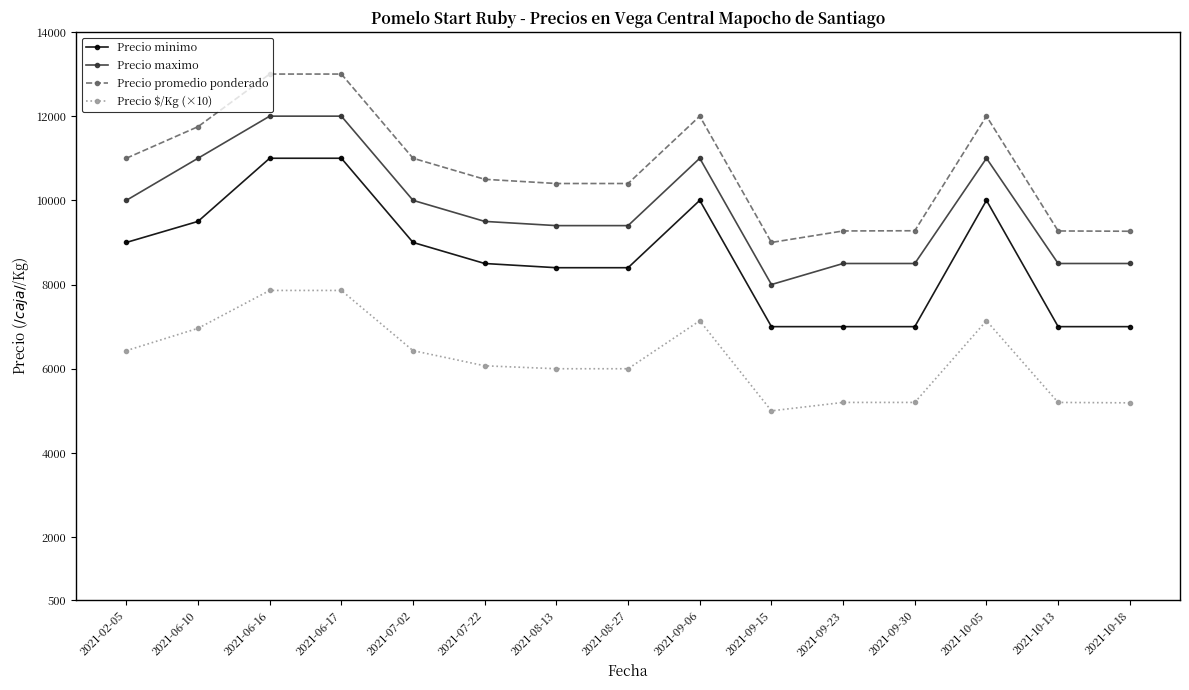

How many lines are shown in the chart?

4